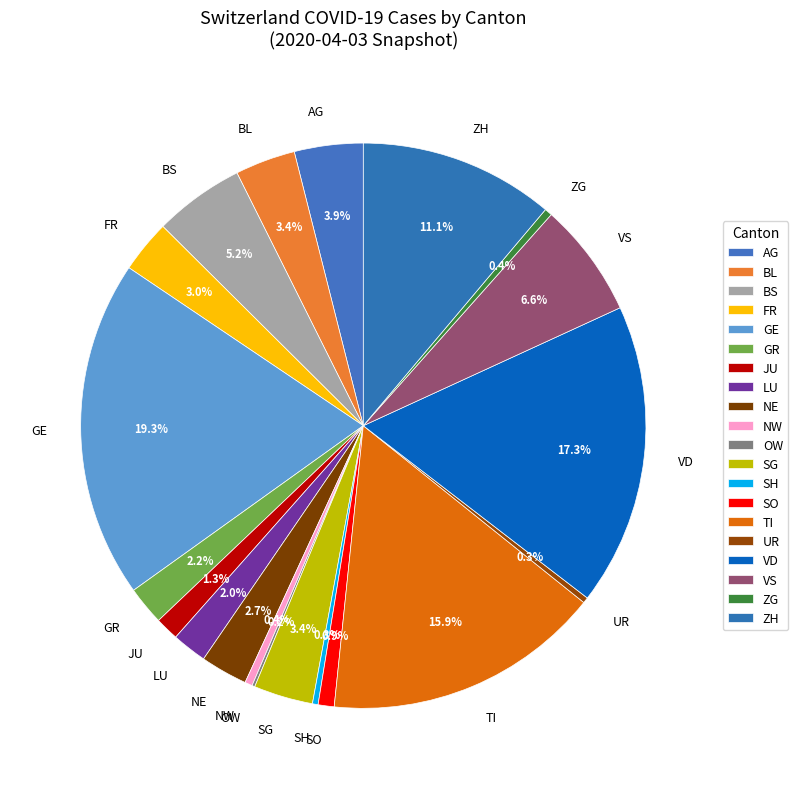

Is there a majority slice in this chart?

No